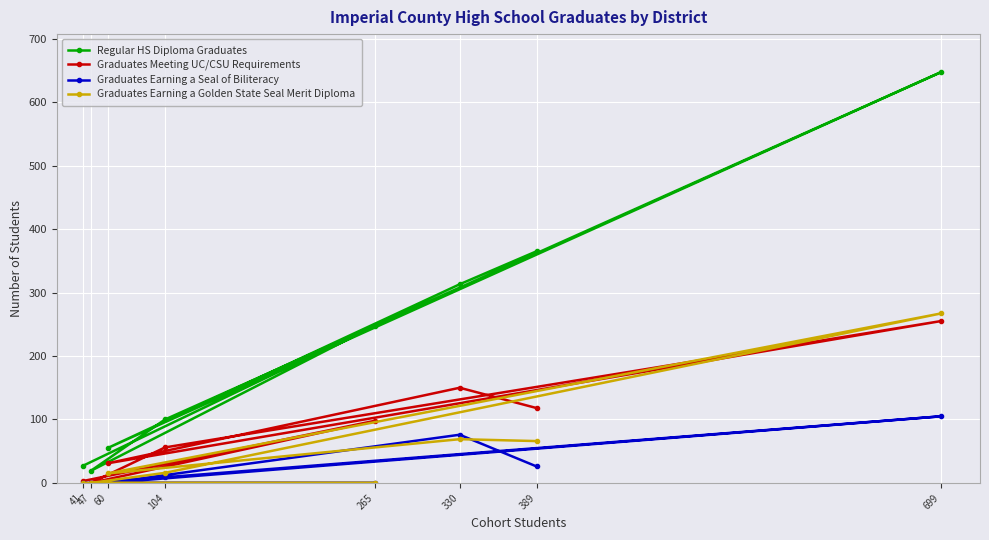

What value does the Graduates Meeting UC/CSU Requirements series have at 47, to the nearest 10?

0